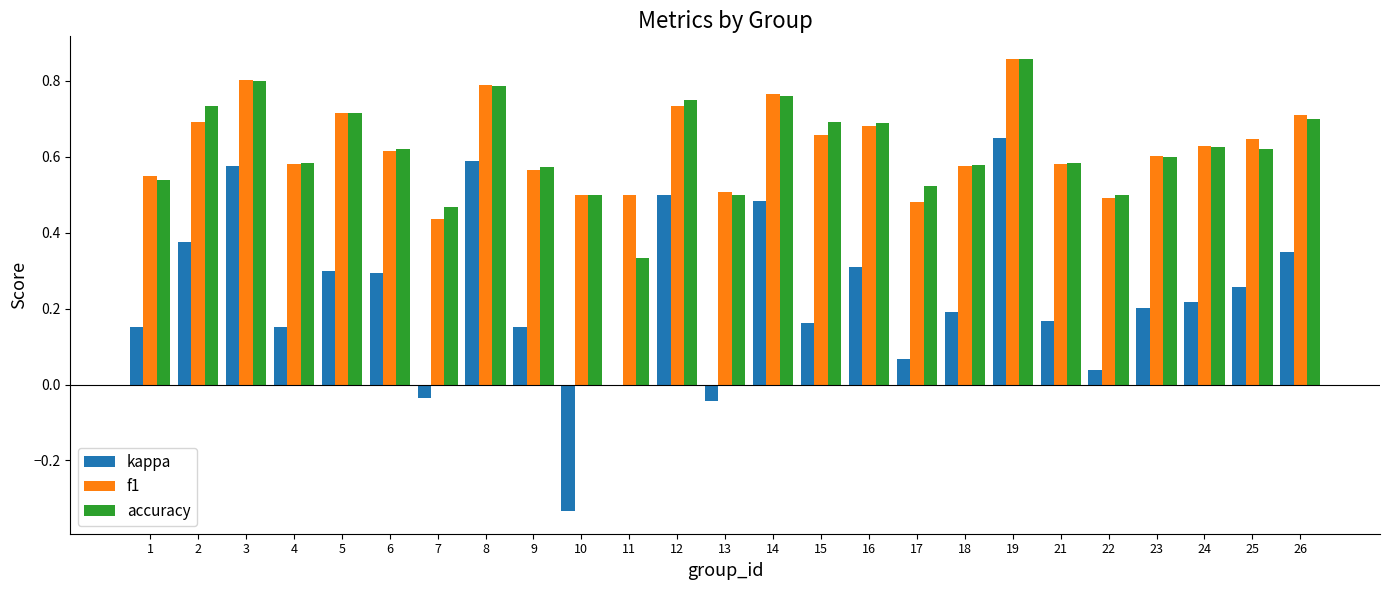

At which category is the sum across all series the highest?

19